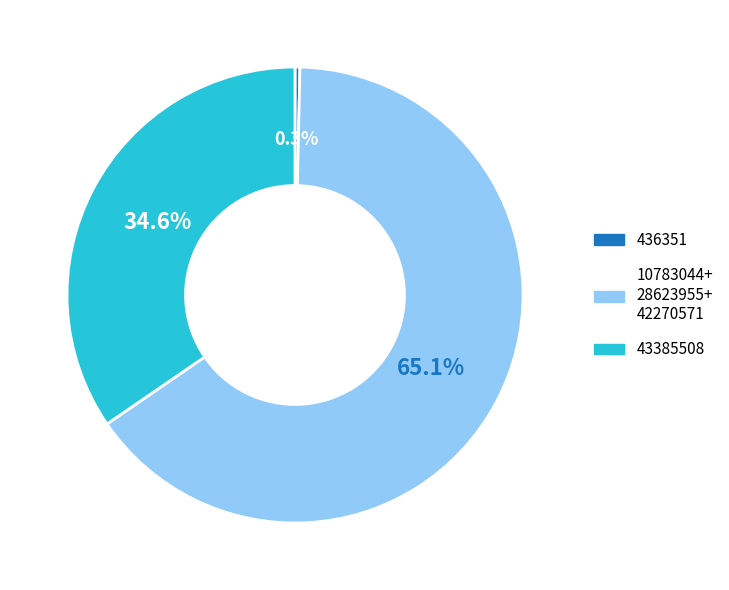

Does any single category account for the majority?

Yes